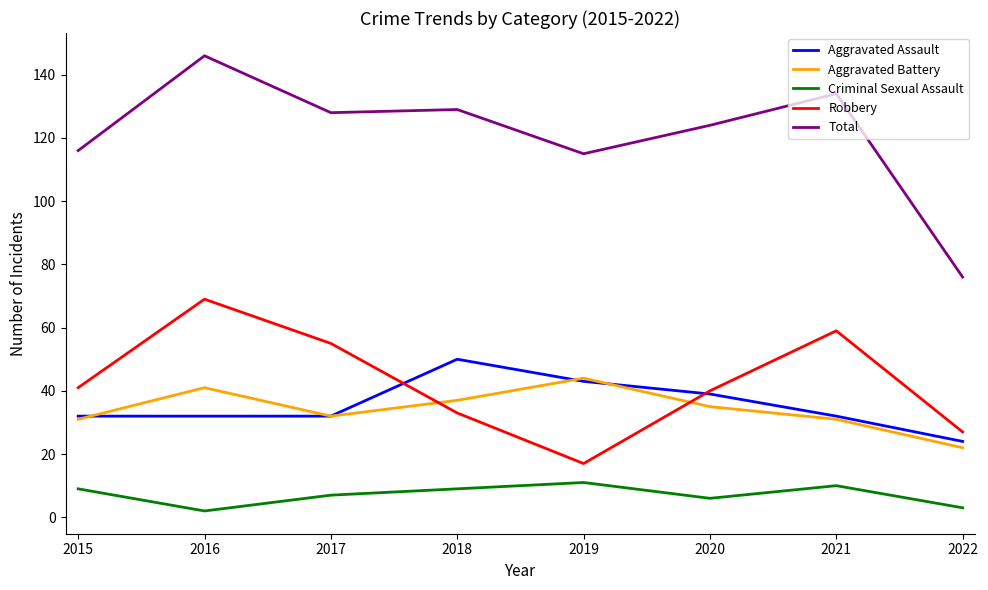

What is the greatest value displayed?

146